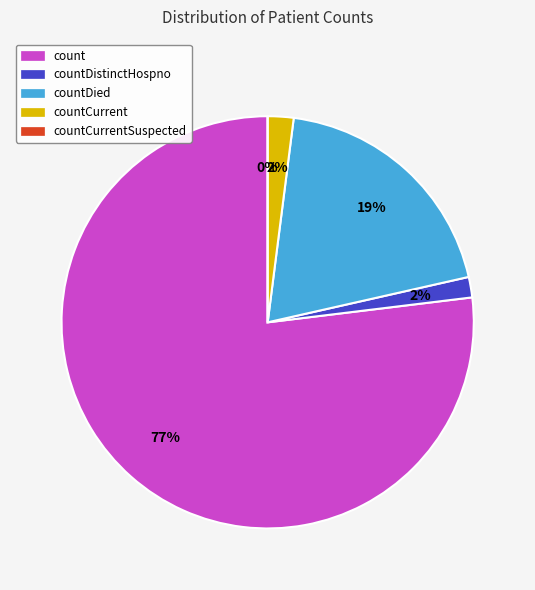

Is there any slice that represents more than half of the pie?

Yes